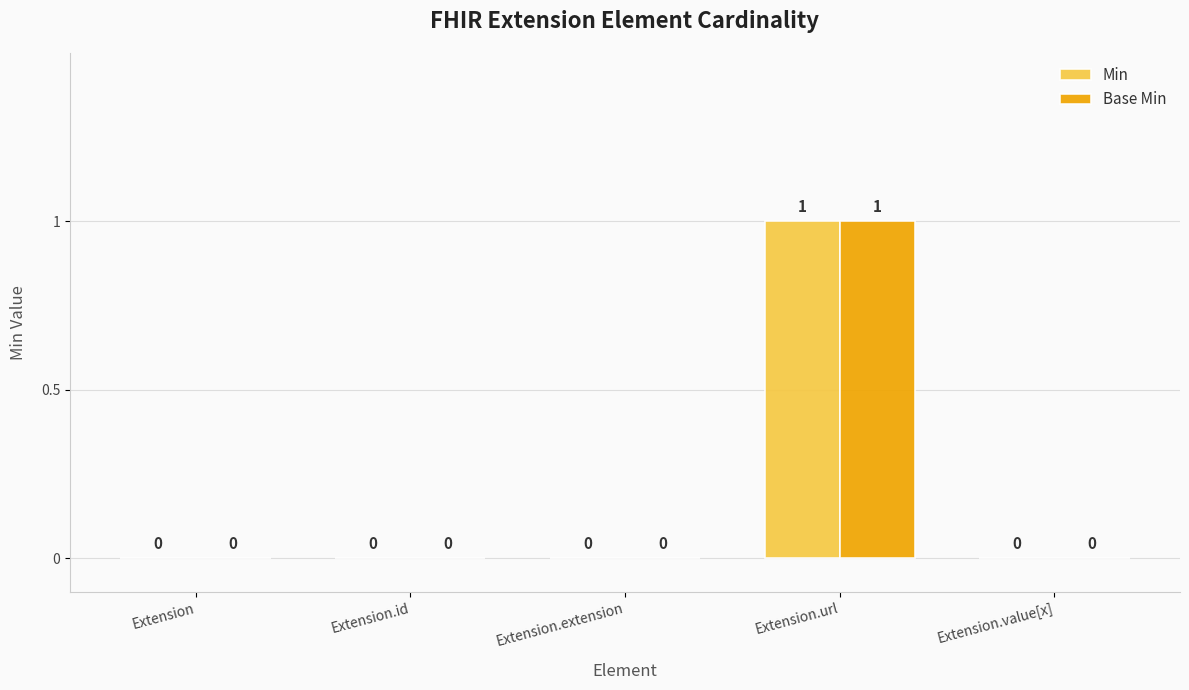

At which label does Base Min reach its peak?

Extension.url